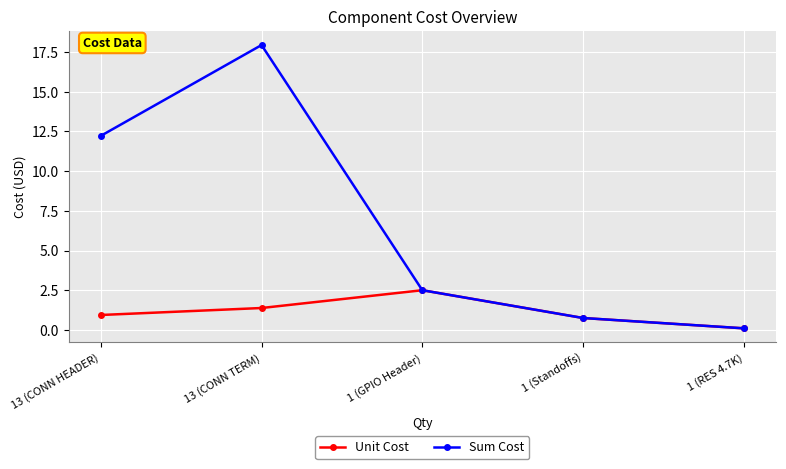

What is the minimum value for Unit Cost?

0.1